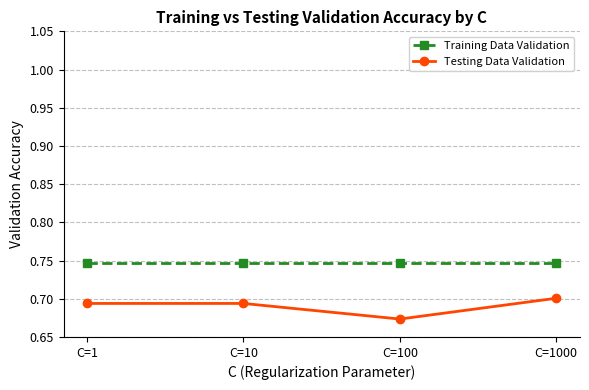

Between C=100 and C=1000, which series saw the biggest shift?

Testing Data Validation